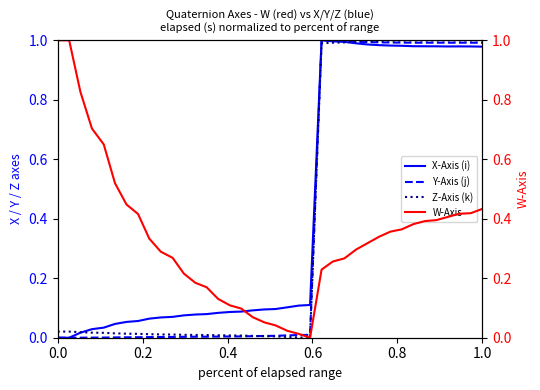

Does the chart have visible grid lines?

No